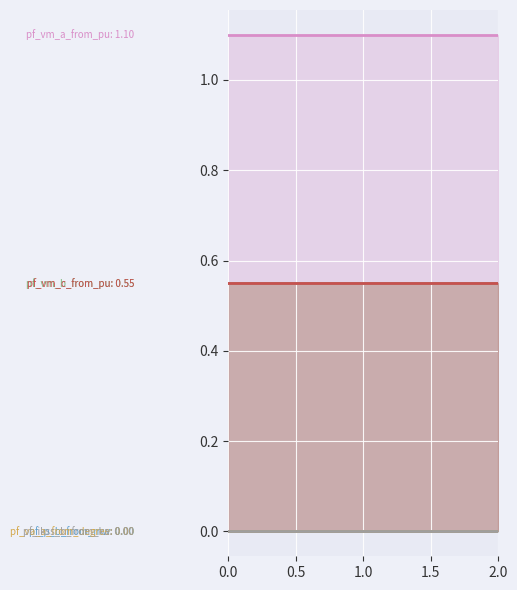

Does the chart display data point markers on the line(s)?

No